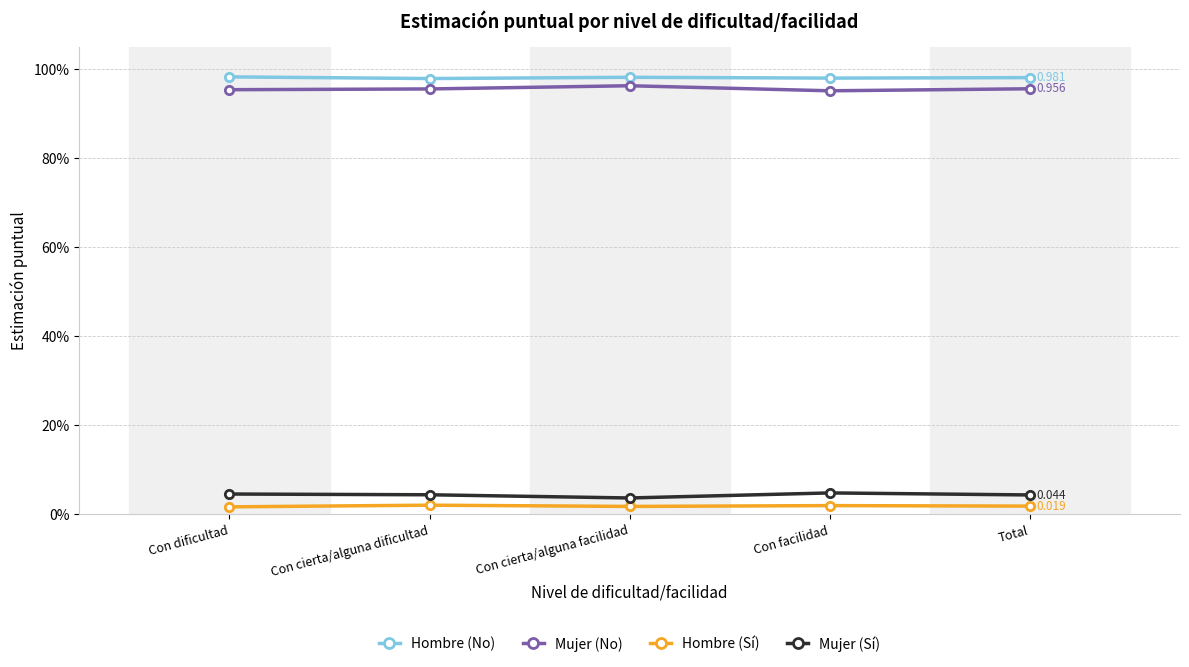

What are all the series names shown in the legend?

Hombre (No), Mujer (No), Hombre (Sí), Mujer (Sí)